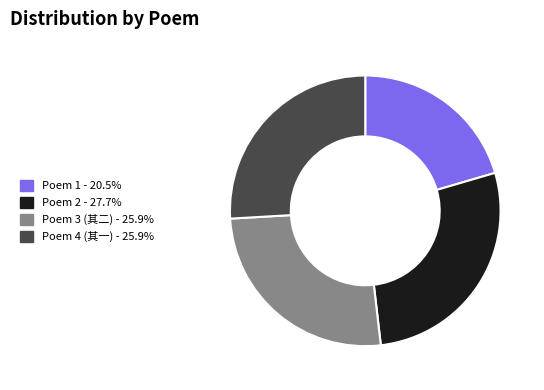

Does any single category account for the majority?

No